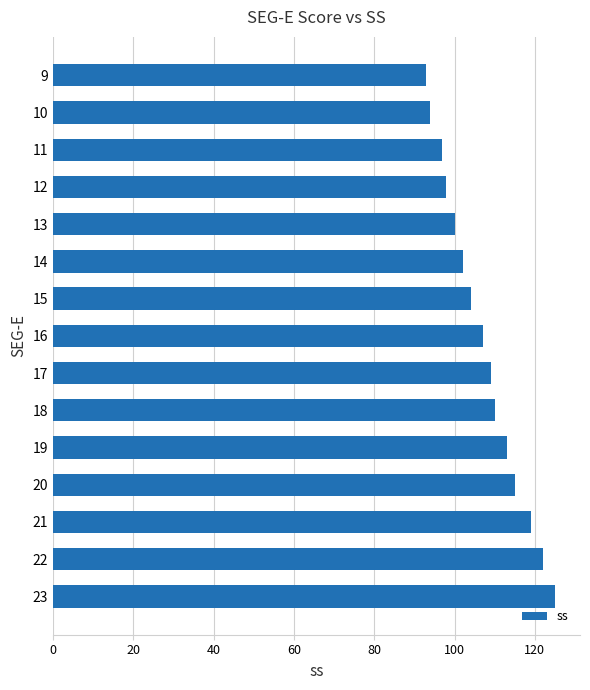

What is the maximum value shown in the chart?

125